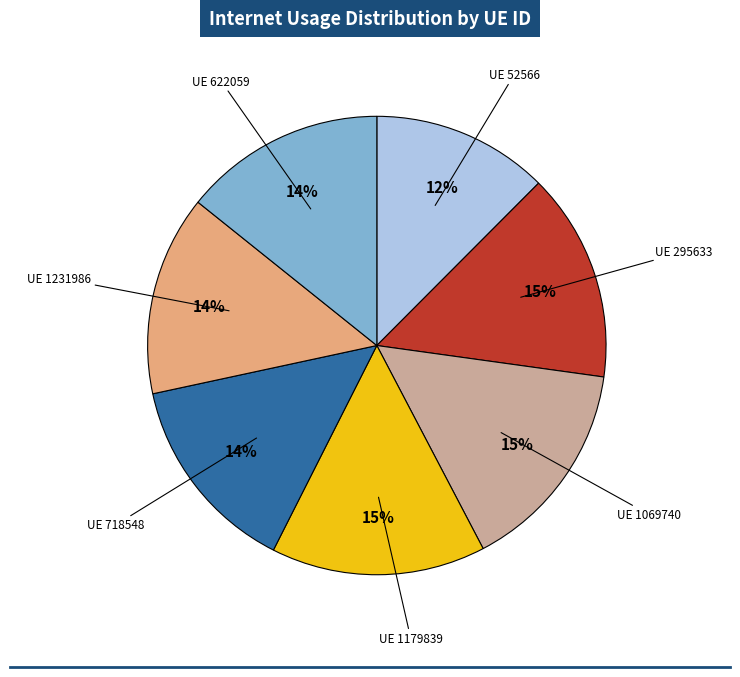

To the nearest percent, what is the average slice percentage?

14%